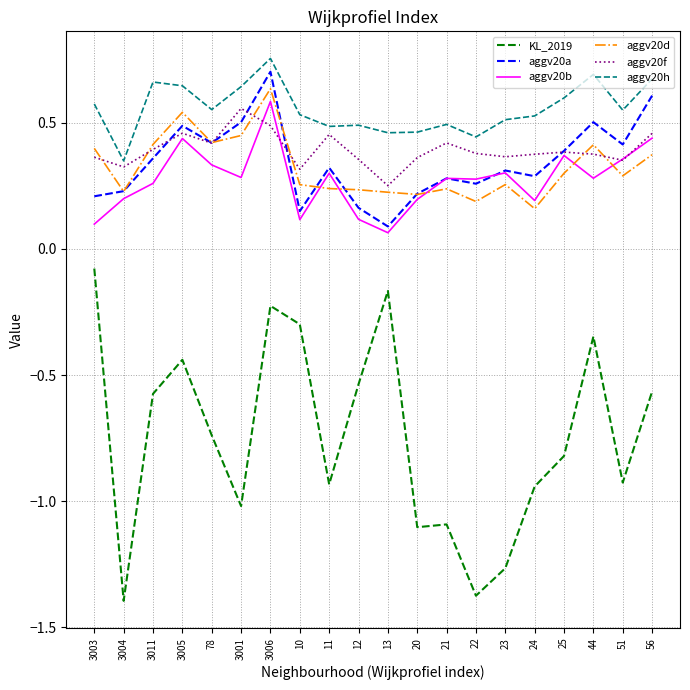

At which label does aggv20b reach its peak?

3006